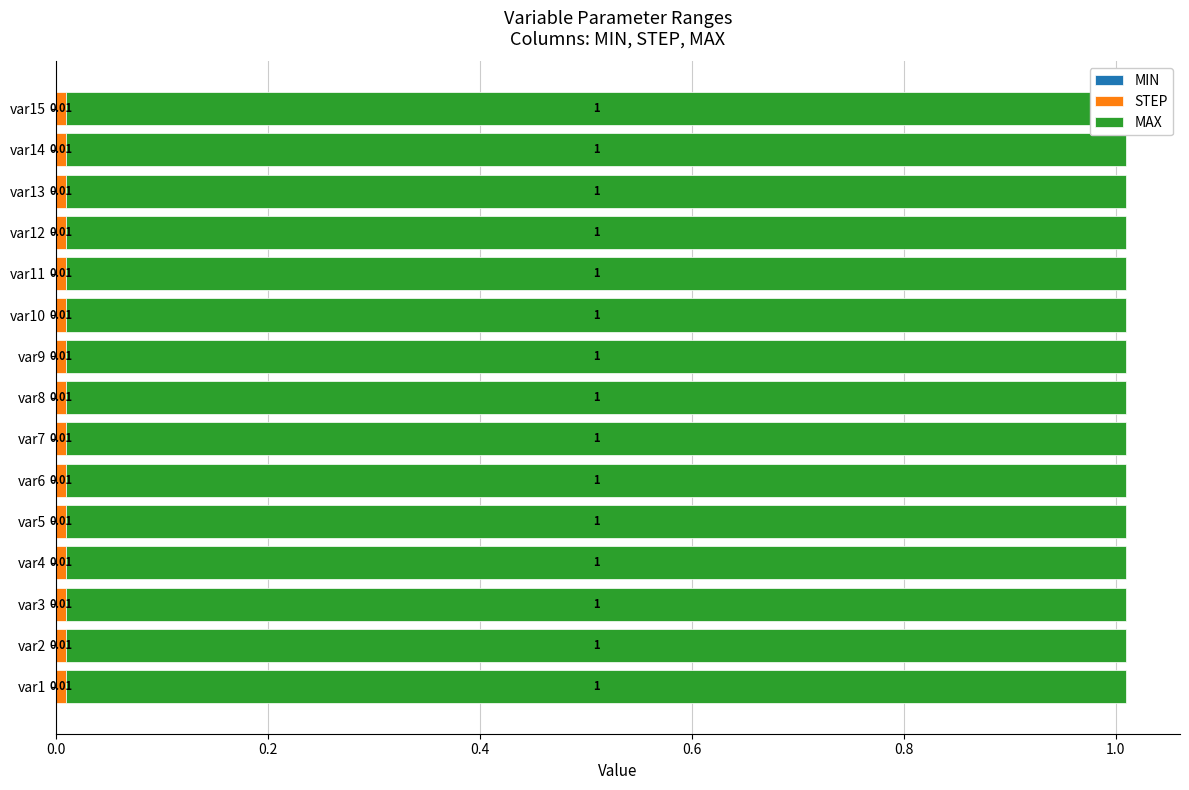

Which series has the largest total across all categories?

MAX